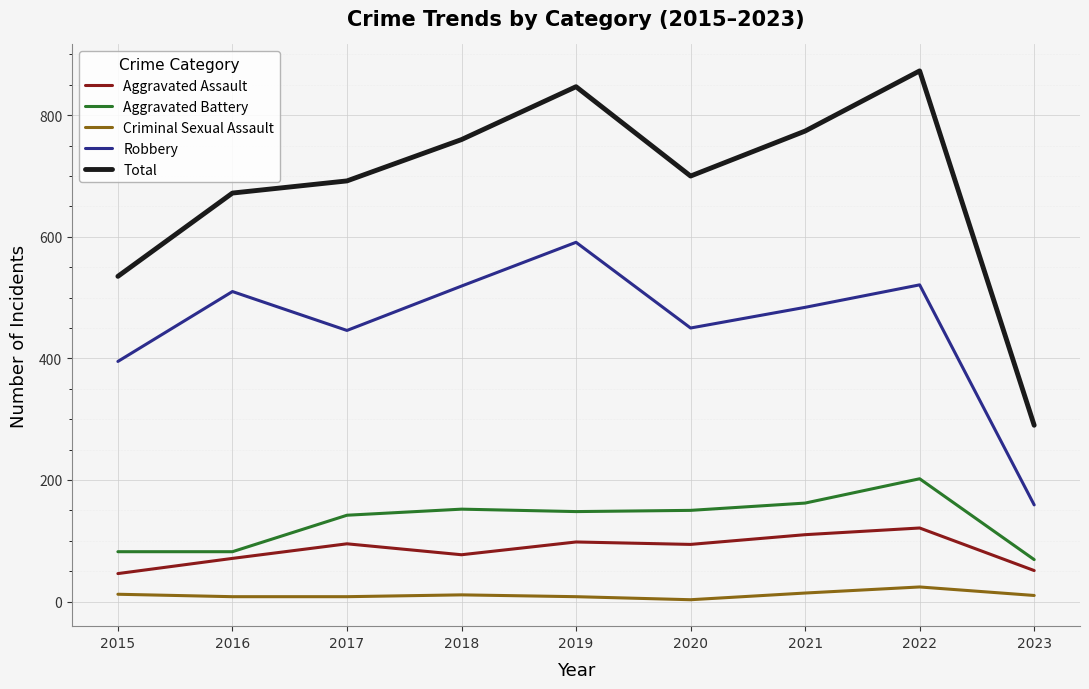

The value of Robbery at 2018 is 876. True or false?

False